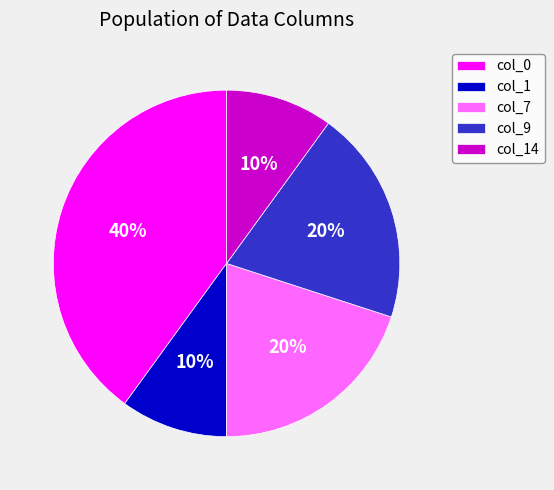

To the nearest percent, what is the combined percentage of col_0 and col_1?

50%